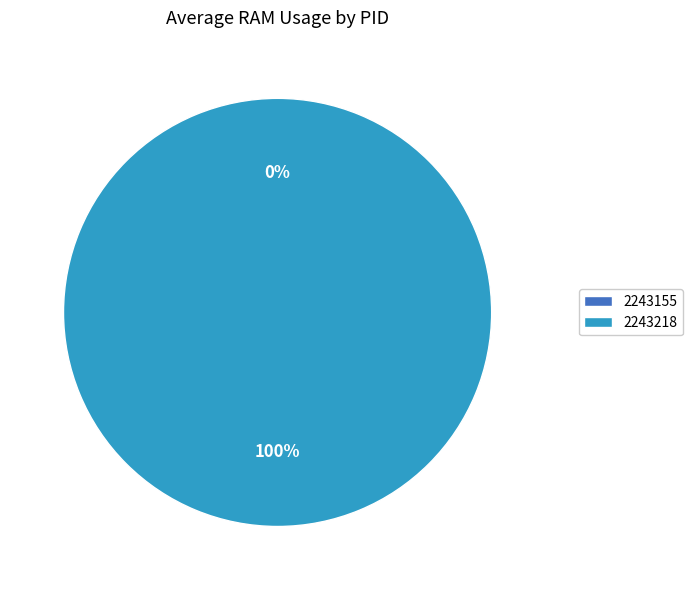

What is the smallest slice in the pie chart?

2243155